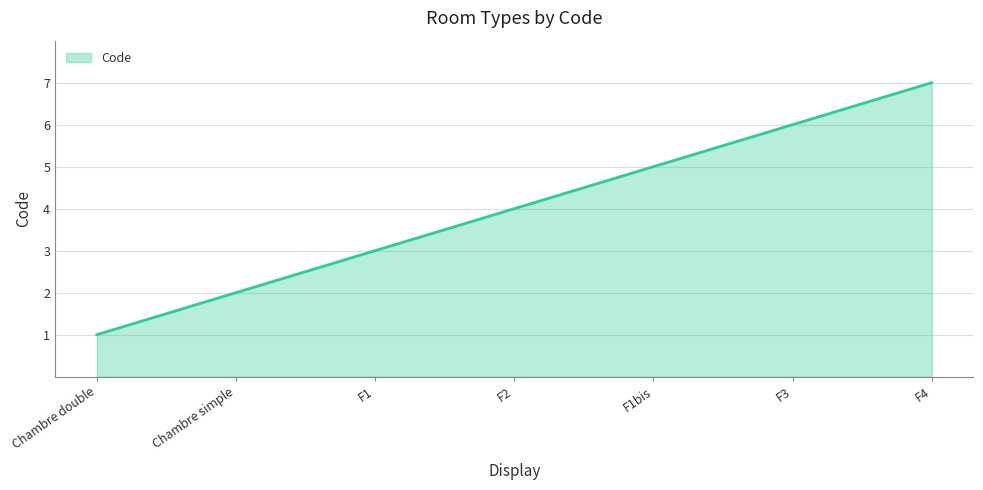

At which category does the chart reach its peak across all series?

F4